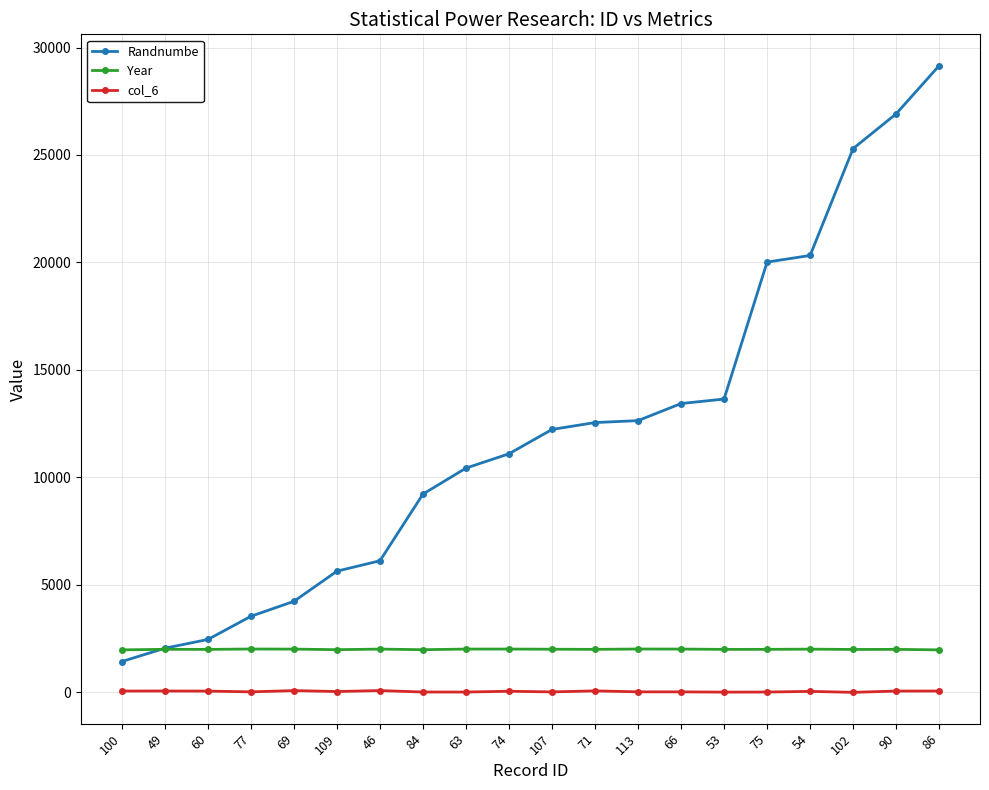

Count the number of data series in this chart.

3